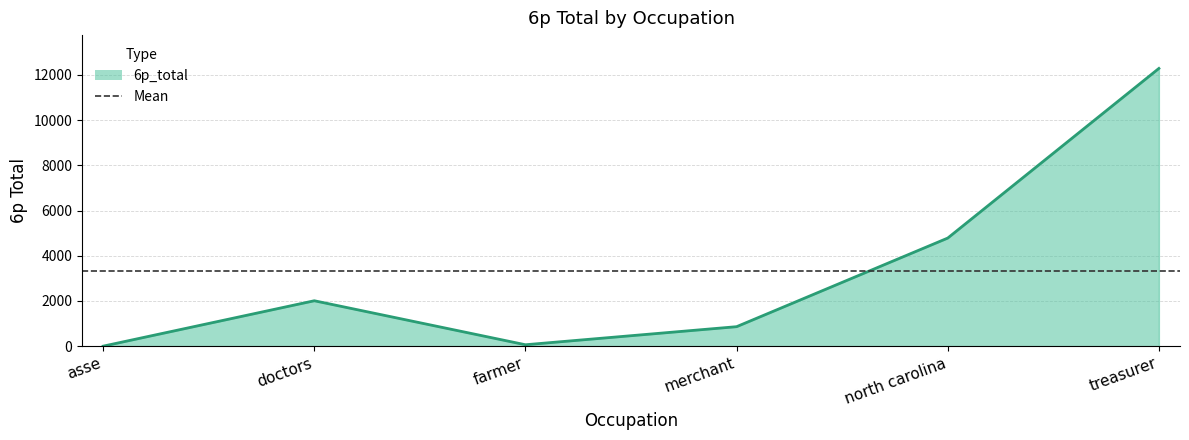

Where is the first local minimum?

farmer